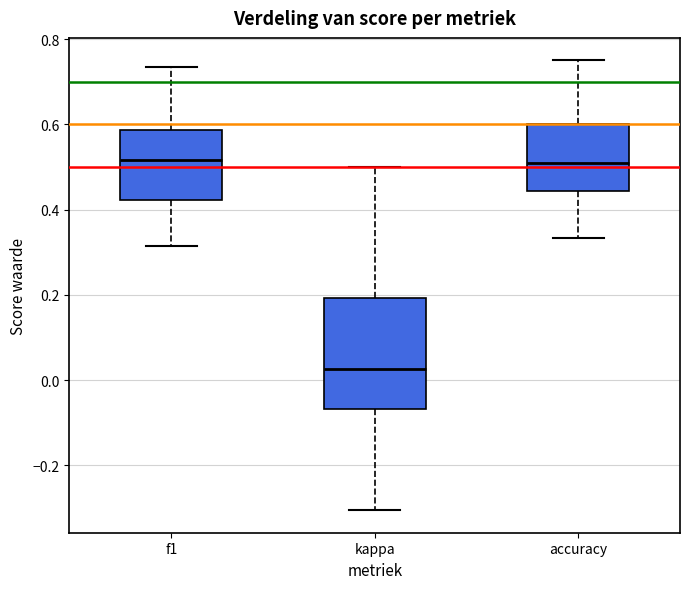

Comparing the boxes themselves (not the whiskers), which one is the tallest?

kappa